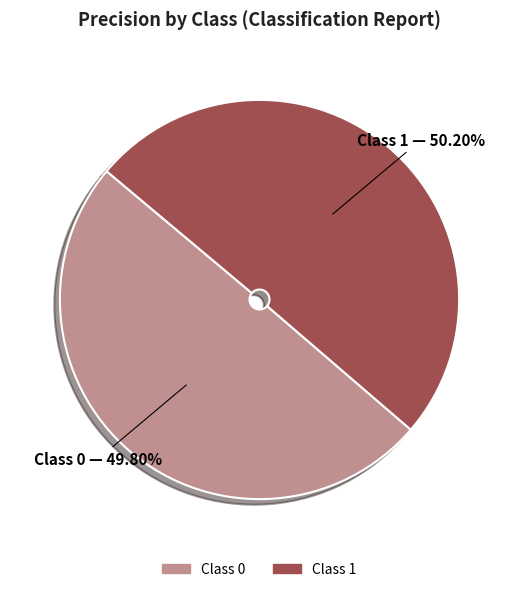

How many segments does this pie chart have?

2